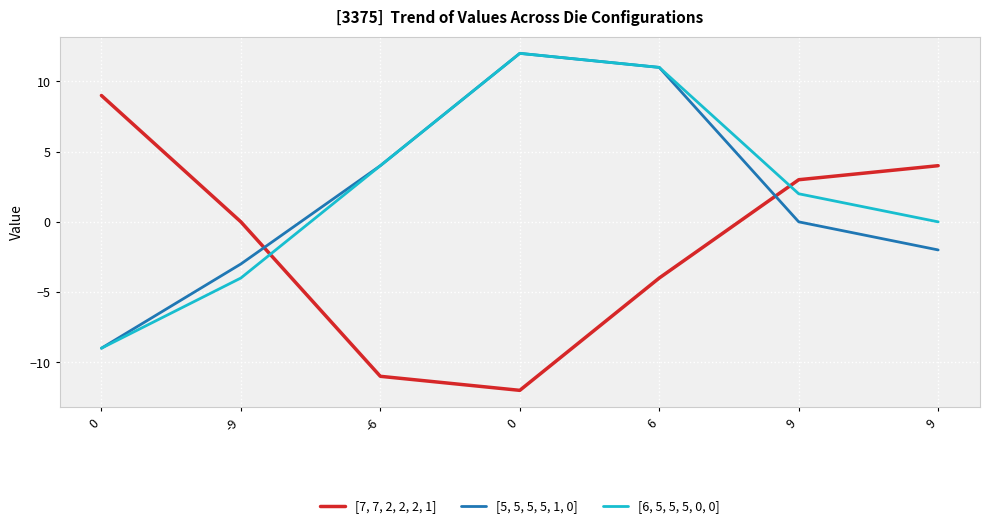

What is the difference between the [6, 5, 5, 5, 0, 0] values at 0 and 9?

10